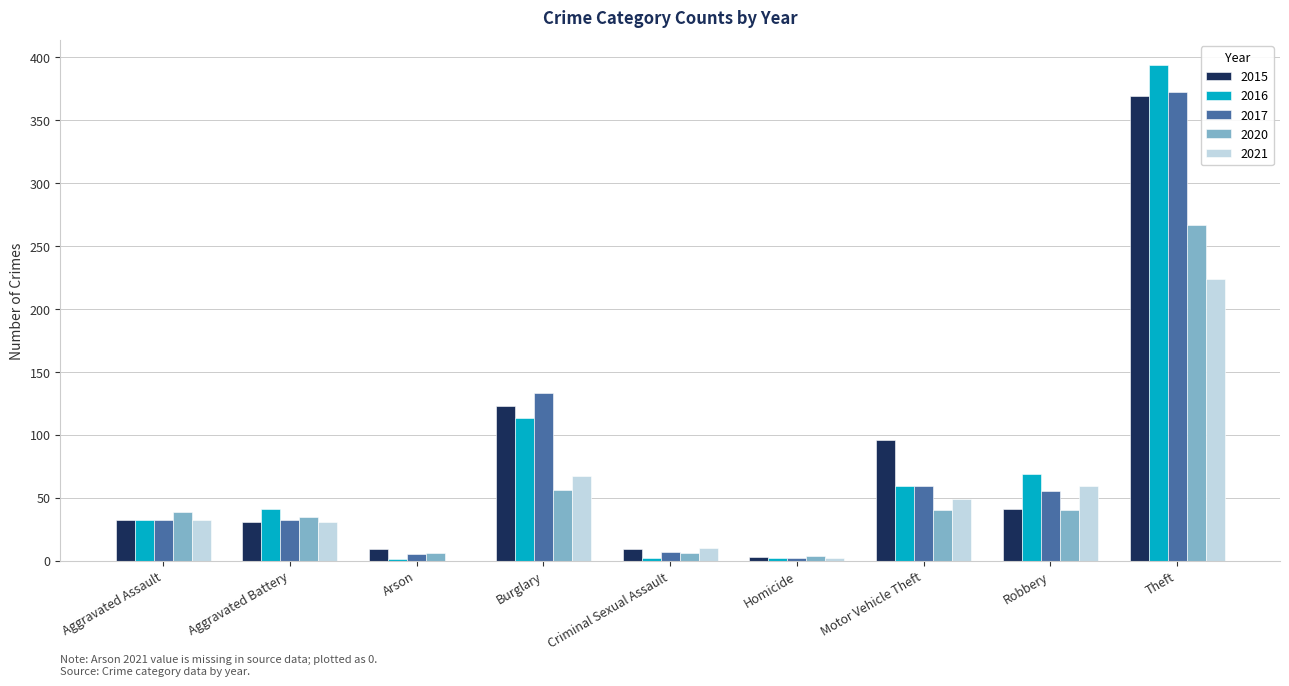

Is the value of 2021 at Burglary greater than the value of 2016 at Aggravated Assault?

Yes